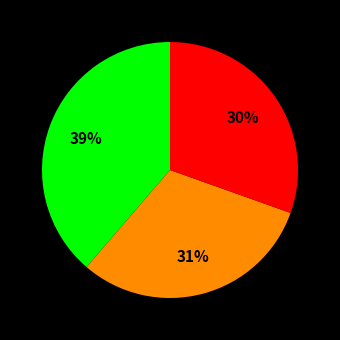

Is there a majority slice in this chart?

No